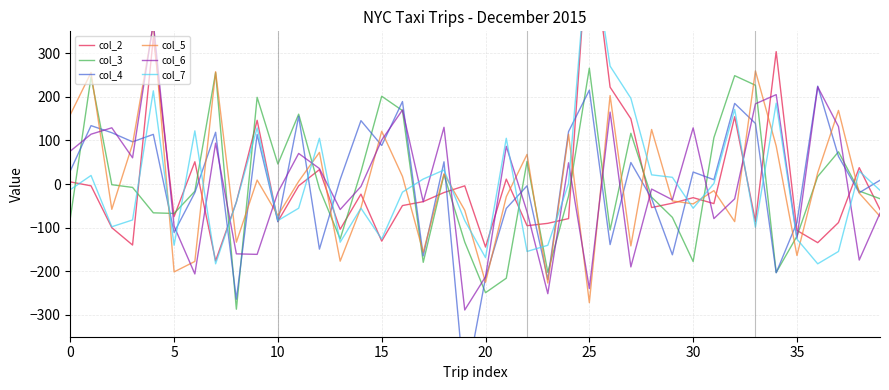

How many interior local peaks does the col_2 series have?

12